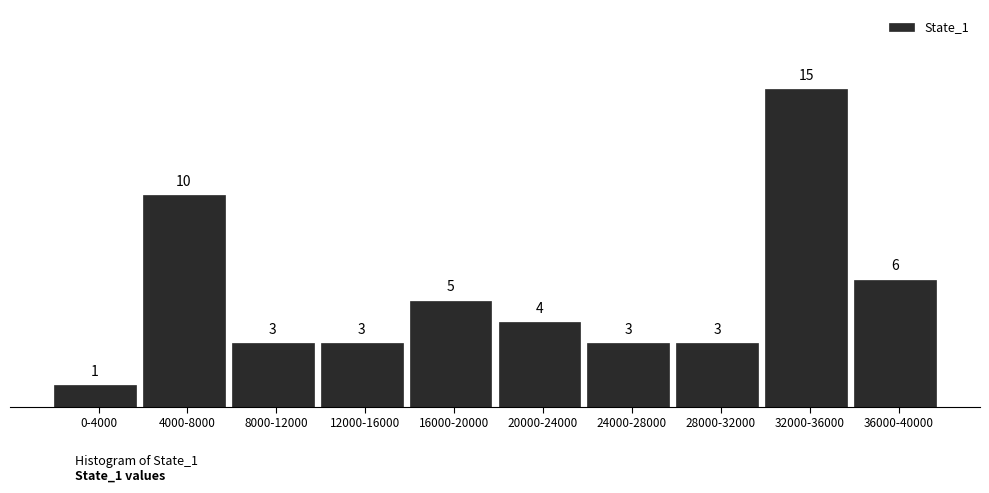

Reading left to right, transcribe all the data shown in this chart.

1	10	3	3	5	4	3	3	15	6